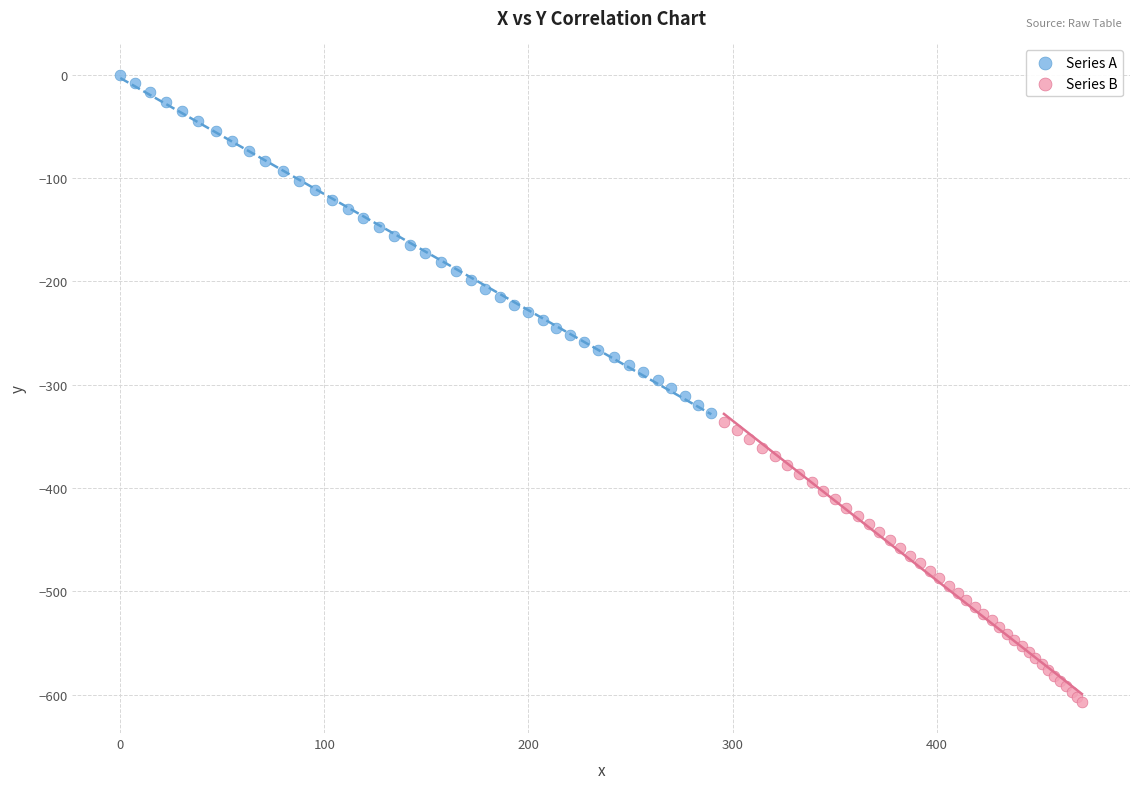

Which series contains the highest Y value?

Series A